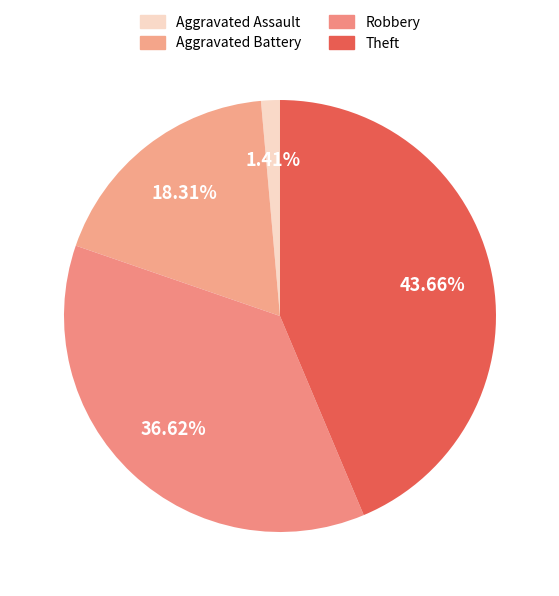

Does any single category account for the majority?

No